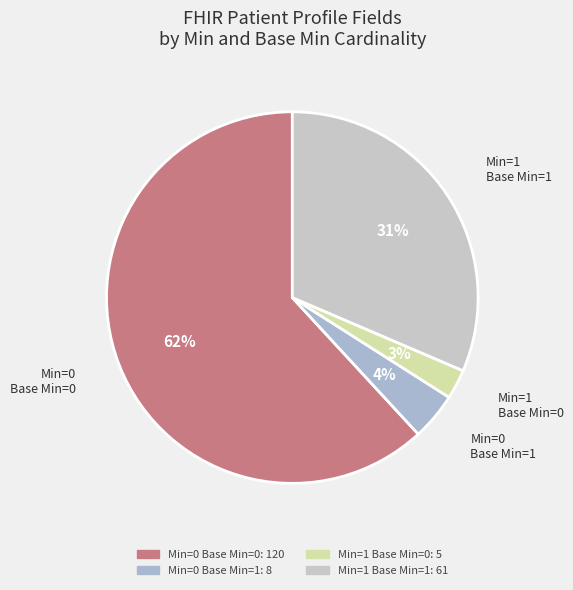

Which has a higher value, Min=1 Base Min=1 or Min=0 Base Min=1?

Min=1 Base Min=1